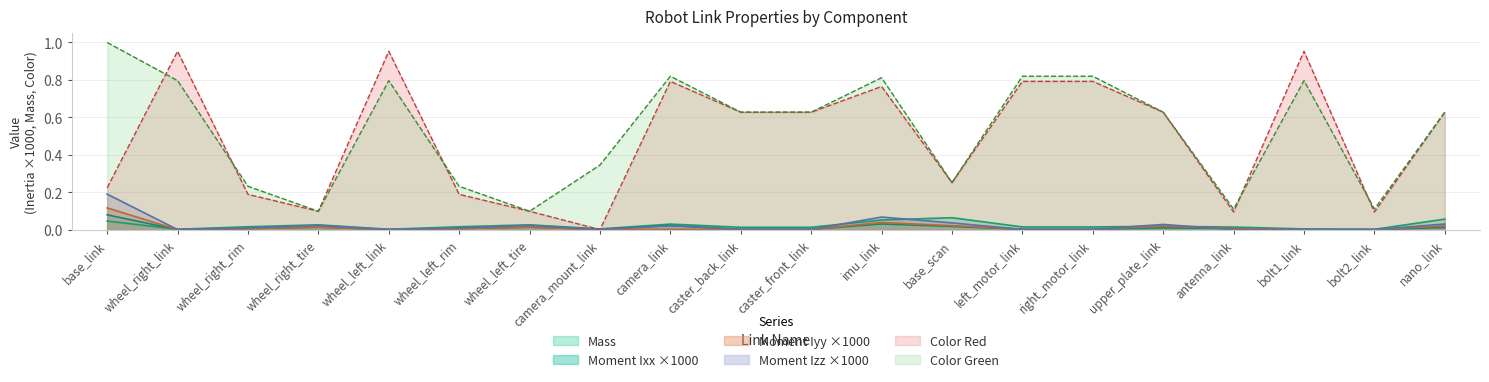

Reading left to right, transcribe all the data shown in this chart.

Mass: base_link=0.0	wheel_right_link=0.0	wheel_right_rim=0.0	wheel_right_tire=0.0	wheel_left_link=0.0	wheel_left_rim=0.0	wheel_left_tire=0.0	camera_mount_link=0.0	camera_link=0.0	caster_back_link=0.0	caster_front_link=0.0	imu_link=0.1	base_scan=0.1	left_motor_link=0.0	right_motor_link=0.0	upper_plate_link=0.0	antenna_link=0.0	bolt1_link=0.0	bolt2_link=0.0	nano_link=0.1
Moment Ixx: base_link=0.1	wheel_right_link=0.0	wheel_right_rim=0.0	wheel_right_tire=0.0	wheel_left_link=0.0	wheel_left_rim=0.0	wheel_left_tire=0.0	camera_mount_link=0.0	camera_link=0.0	caster_back_link=0.0	caster_front_link=0.0	imu_link=0.0	base_scan=0.0	left_motor_link=0.0	right_motor_link=0.0	upper_plate_link=0.0	antenna_link=0.0	bolt1_link=0.0	bolt2_link=0.0	nano_link=0.0
Moment Iyy: base_link=0.1	wheel_right_link=0.0	wheel_right_rim=0.0	wheel_right_tire=0.0	wheel_left_link=0.0	wheel_left_rim=0.0	wheel_left_tire=0.0	camera_mount_link=0.0	camera_link=0.0	caster_back_link=0.0	caster_front_link=0.0	imu_link=0.0	base_scan=0.0	left_motor_link=0.0	right_motor_link=0.0	upper_plate_link=0.0	antenna_link=0.0	bolt1_link=0.0	bolt2_link=0.0	nano_link=0.0
Moment Izz: base_link=0.2	wheel_right_link=0.0	wheel_right_rim=0.0	wheel_right_tire=0.0	wheel_left_link=0.0	wheel_left_rim=0.0	wheel_left_tire=0.0	camera_mount_link=0.0	camera_link=0.0	caster_back_link=0.0	caster_front_link=0.0	imu_link=0.1	base_scan=0.0	left_motor_link=0.0	right_motor_link=0.0	upper_plate_link=0.0	antenna_link=0.0	bolt1_link=0.0	bolt2_link=0.0	nano_link=0.0
Color Red: base_link=0.2	wheel_right_link=1.0	wheel_right_rim=0.2	wheel_right_tire=0.1	wheel_left_link=1.0	wheel_left_rim=0.2	wheel_left_tire=0.1	camera_mount_link=0.0	camera_link=0.8	caster_back_link=0.6	caster_front_link=0.6	imu_link=0.8	base_scan=0.3	left_motor_link=0.8	right_motor_link=0.8	upper_plate_link=0.6	antenna_link=0.1	bolt1_link=1.0	bolt2_link=0.1	nano_link=0.6
Color Green: base_link=1.0	wheel_right_link=0.8	wheel_right_rim=0.2	wheel_right_tire=0.1	wheel_left_link=0.8	wheel_left_rim=0.2	wheel_left_tire=0.1	camera_mount_link=0.3	camera_link=0.8	caster_back_link=0.6	caster_front_link=0.6	imu_link=0.8	base_scan=0.3	left_motor_link=0.8	right_motor_link=0.8	upper_plate_link=0.6	antenna_link=0.1	bolt1_link=0.8	bolt2_link=0.1	nano_link=0.6